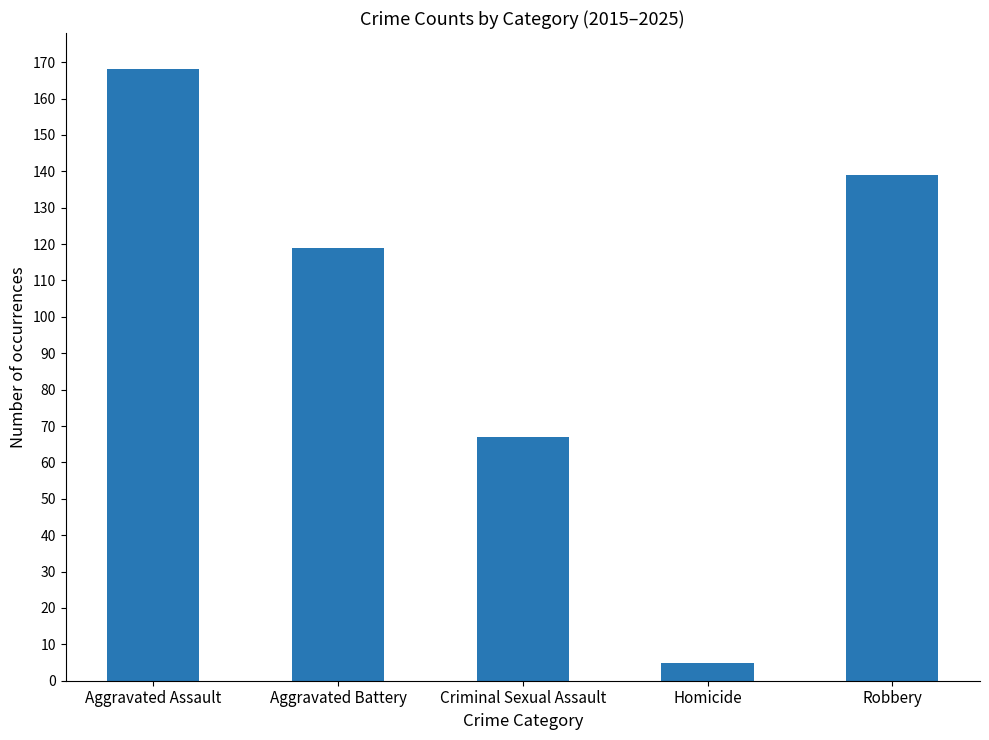

What value does the data have at Aggravated Battery?

119